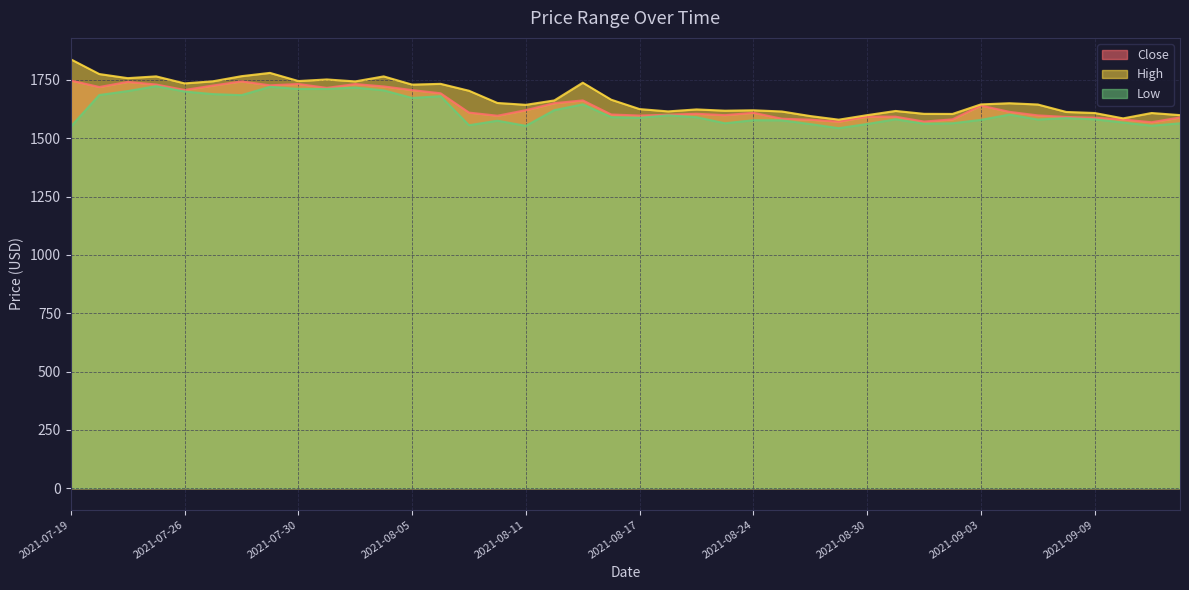

Reading right to left, list all the values displayed in this chart.

Close: 1589.1	1568.4	1580.1	1587.9	1591.2	1597.8	1613.0	1639.8	1580.8	1571.3	1592.3	1592.6	1570.8	1579.4	1583.6	1608.9	1598.8	1604.8	1600.6	1597.2	1601.7	1662.1	1650.1	1620.2	1596.4	1609.8	1692.6	1706.2	1721.9	1732.0	1715.8	1732.3	1726.6	1743.5	1725.8	1706.8	1730.1	1741.3	1719.5	1747.1
High: 1599.0	1608.0	1585.0	1608.1	1612.6	1644.4	1649.9	1644.9	1604.0	1604.4	1616.8	1598.8	1579.4	1594.9	1614.6	1619.7	1617.9	1623.4	1614.9	1624.8	1665.0	1737.8	1661.9	1643.1	1651.0	1703.3	1733.0	1729.7	1764.9	1743.4	1751.8	1745.0	1779.9	1765.8	1744.0	1734.9	1765.0	1757.4	1775.0	1838.0
Low: 1563.8	1553.6	1567.2	1581.0	1586.0	1580.0	1601.2	1578.6	1564.0	1562.0	1581.1	1560.9	1543.0	1560.5	1576.5	1577.1	1564.0	1589.9	1598.0	1587.3	1590.2	1645.0	1620.2	1553.0	1575.0	1555.6	1680.0	1672.5	1705.0	1717.1	1711.1	1711.0	1720.2	1684.5	1689.0	1700.0	1723.0	1702.0	1685.0	1550.0